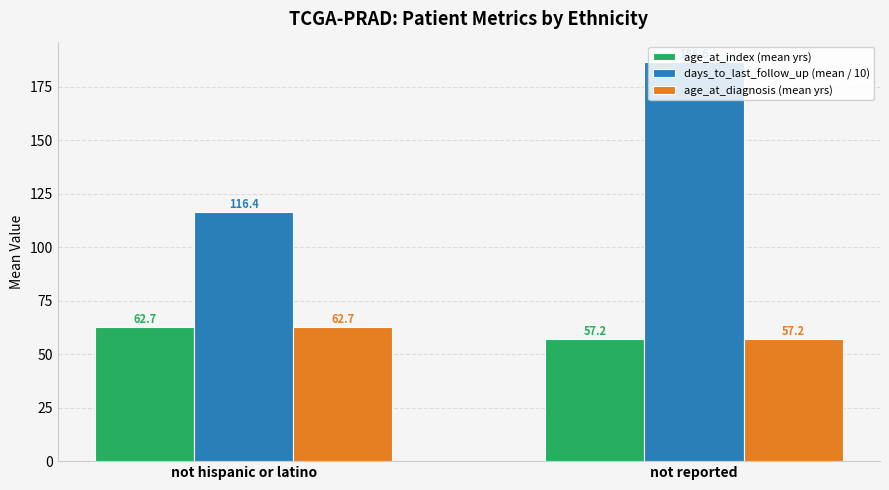

Where is age_at_index (mean yrs) nearest to the value 59?

not reported